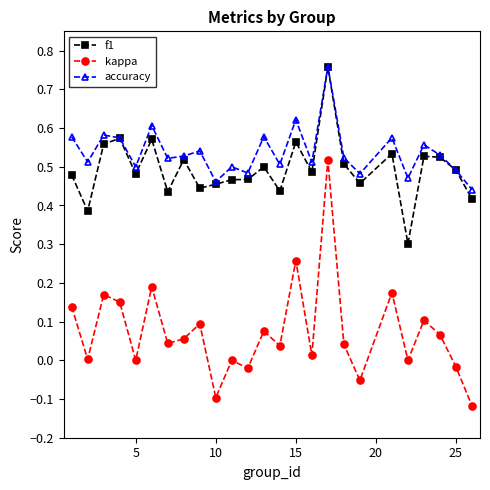

How many interior local peaks does the kappa series have?

9